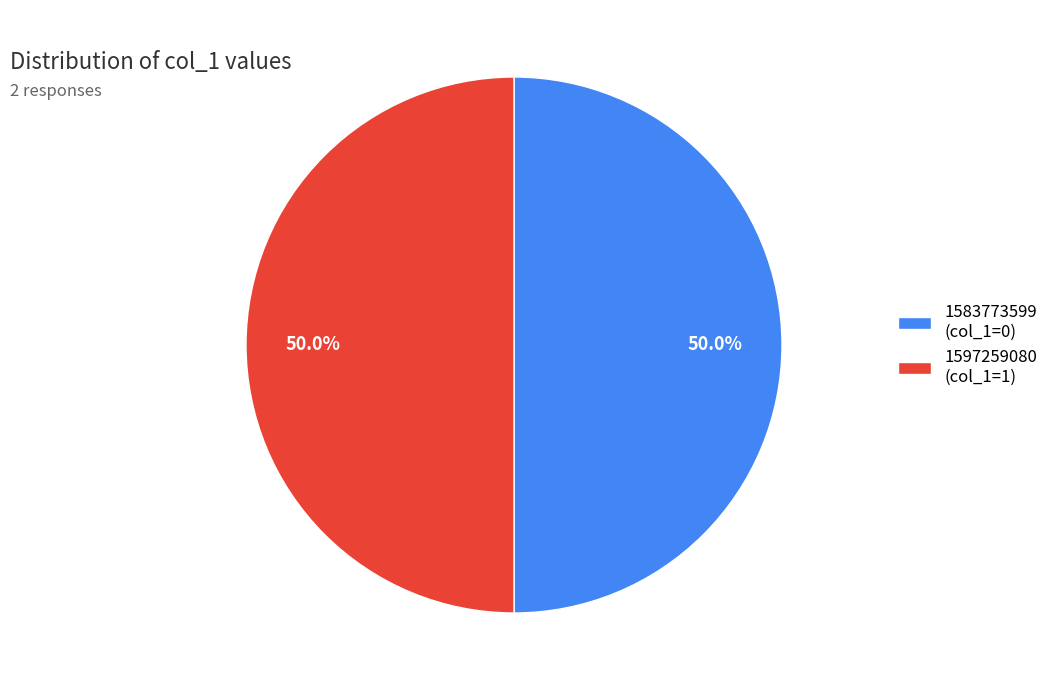

Is the sum of 1583773599 and 1597259080 greater than half?

Yes